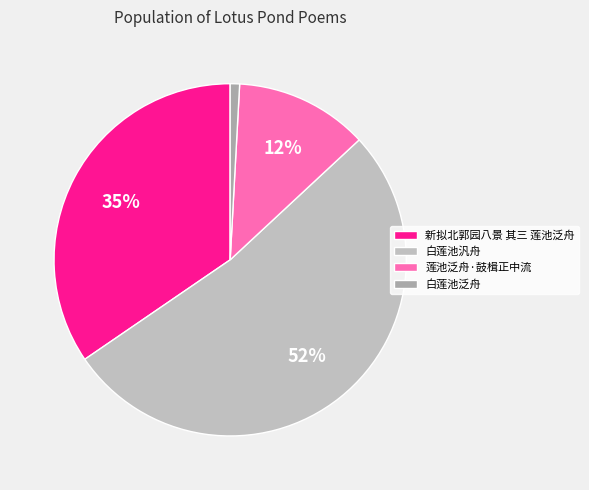

How many slices are in this pie chart?

4